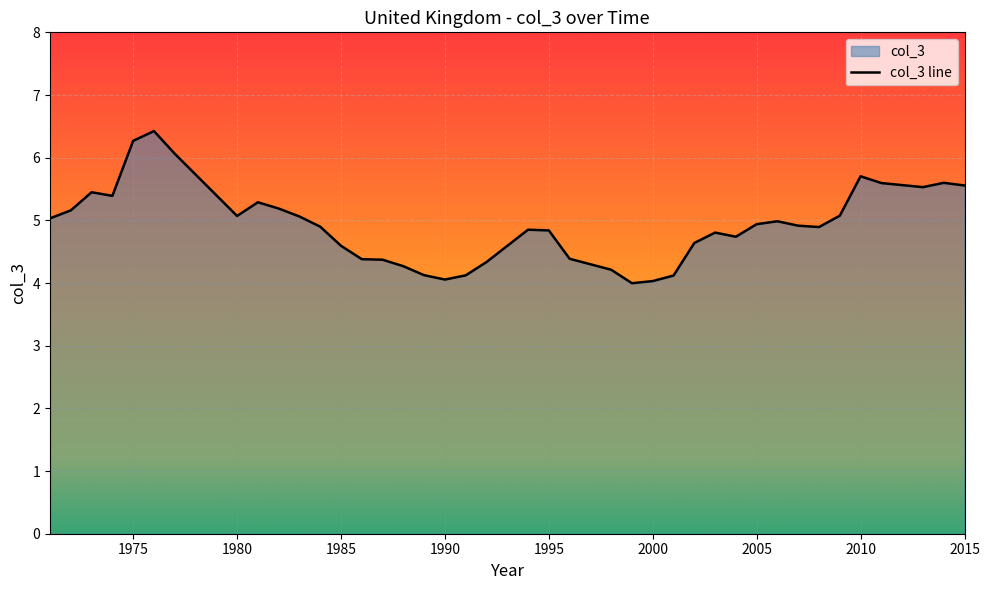

What value does the data have at 1986?

4.4